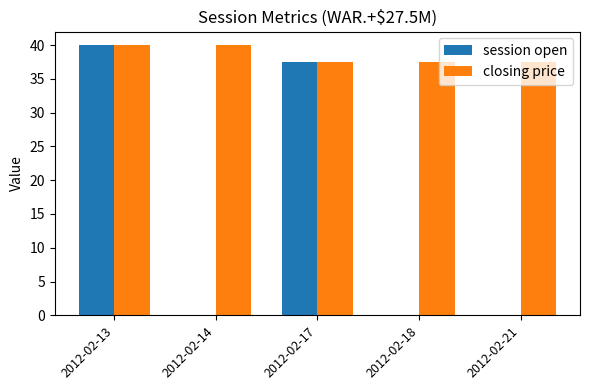

Which series changed the most between 2012-02-17 and 2012-02-18?

session open